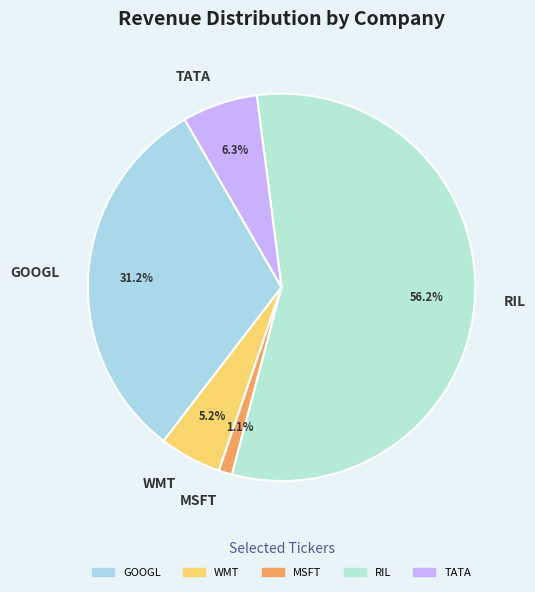

Rank the categories by value from lowest to highest.

MSFT, WMT, TATA, GOOGL, RIL